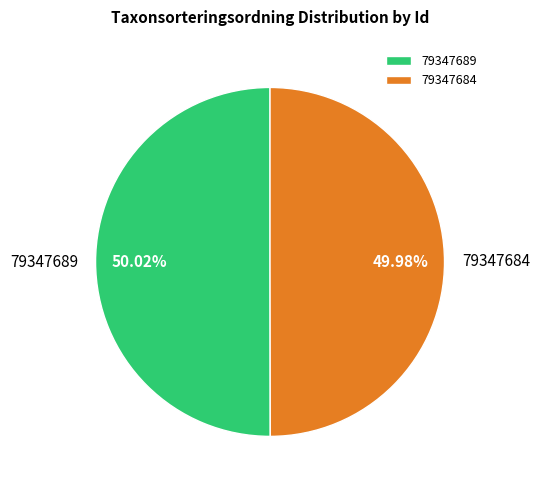

What is the ratio of the value at 79347684 to the value at 79347689?

1.0